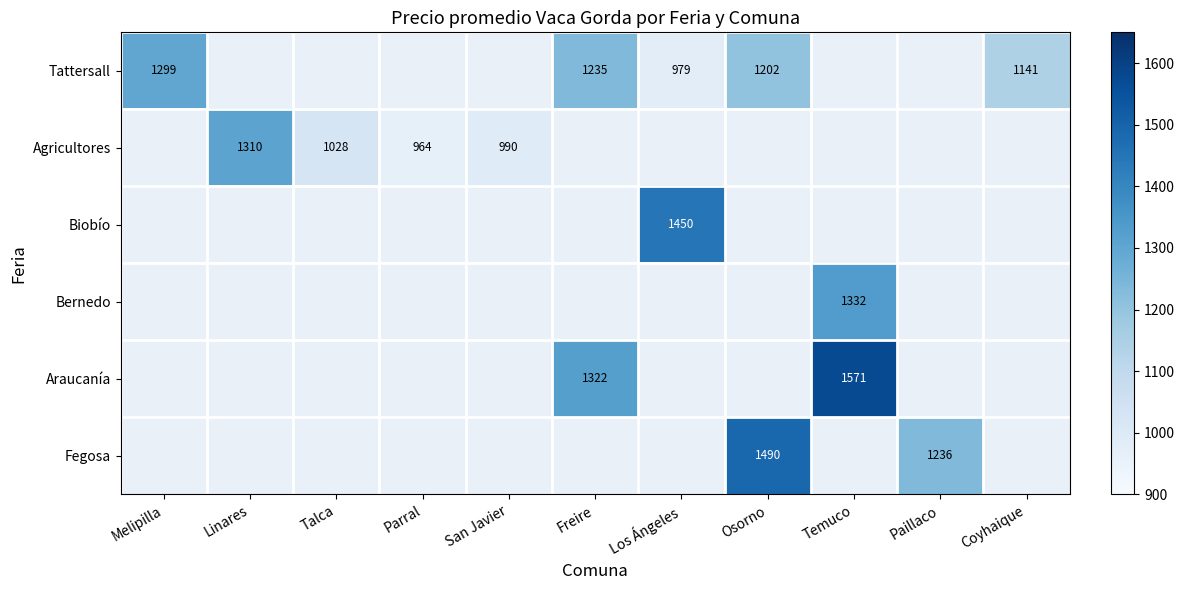

Count the number of data series in this chart.

6